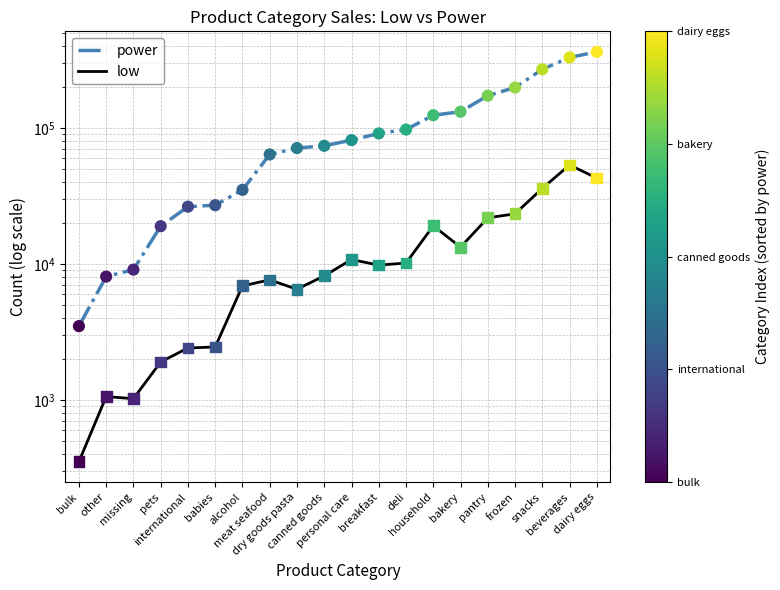

What are all the series names shown in the legend?

power, low